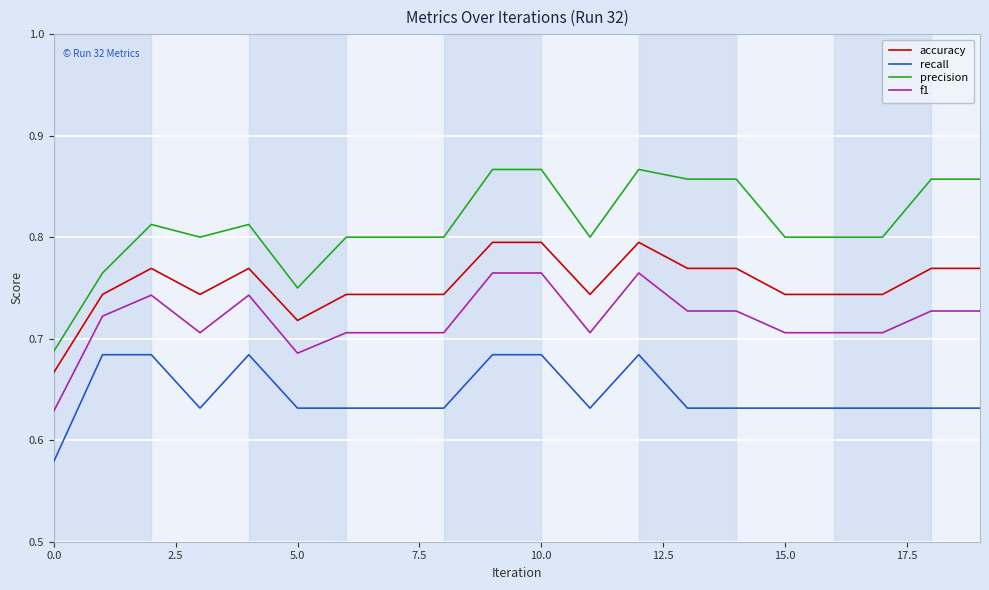

List the series in order of their peak value, lowest first.

recall, f1, accuracy, precision